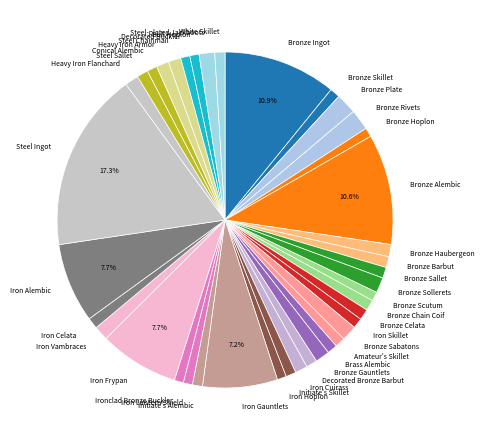

Approximately how many times larger is the value at Decorated Buckler compared to Steel Sallet?

0.8